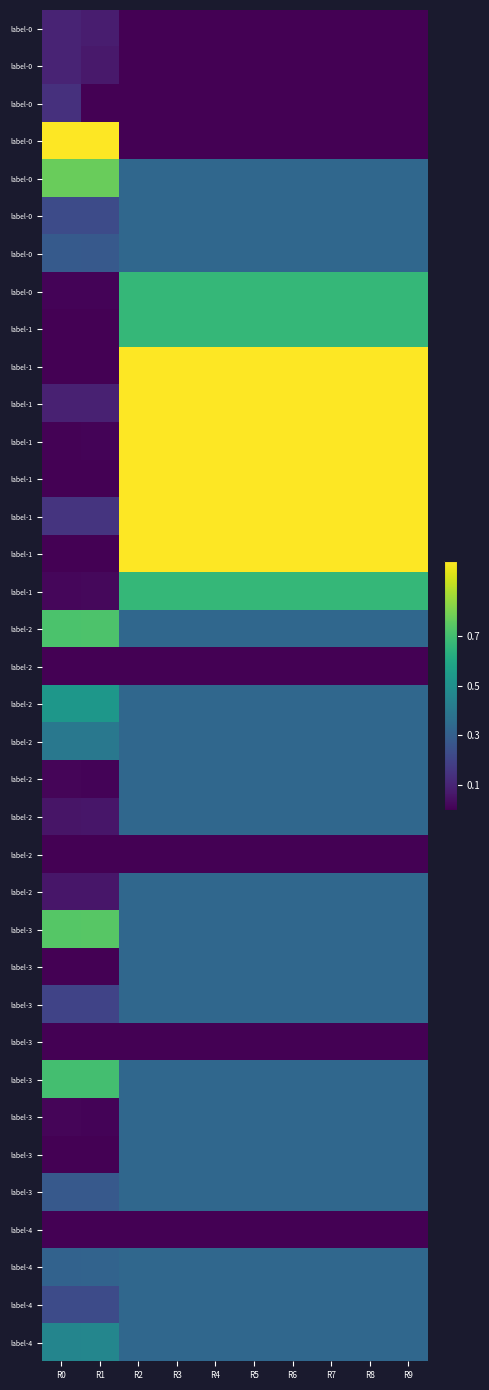

At how many categories does at least one series exceed 0?

10